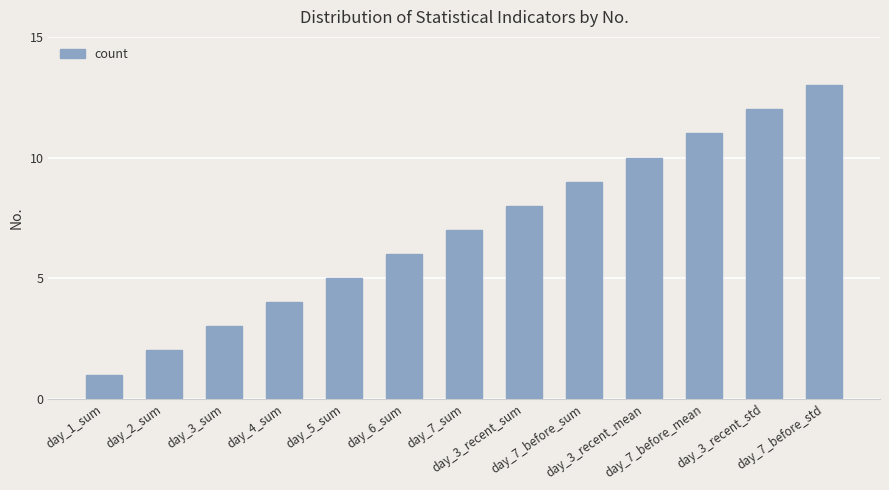

The value at day_4_sum is 6. True or false?

False